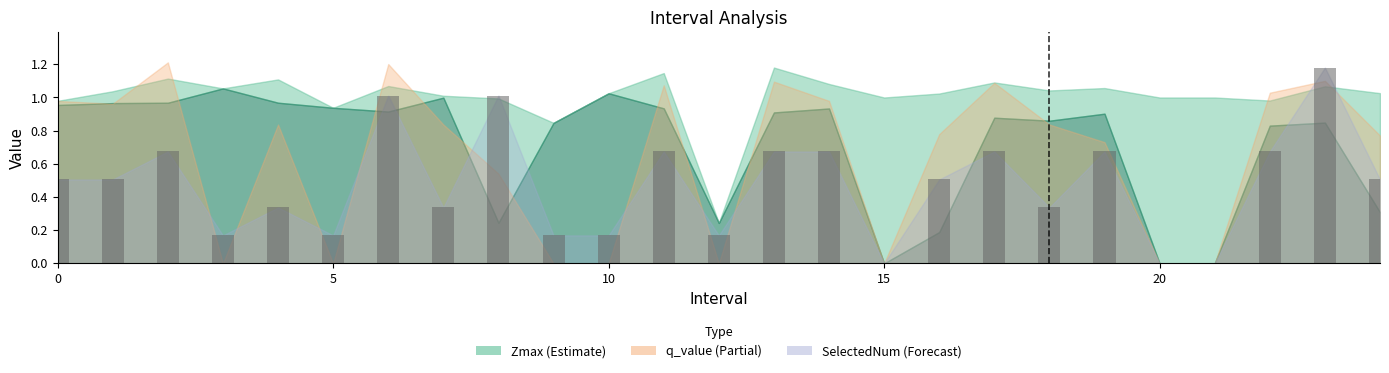

What is the sum of all values?

11.8